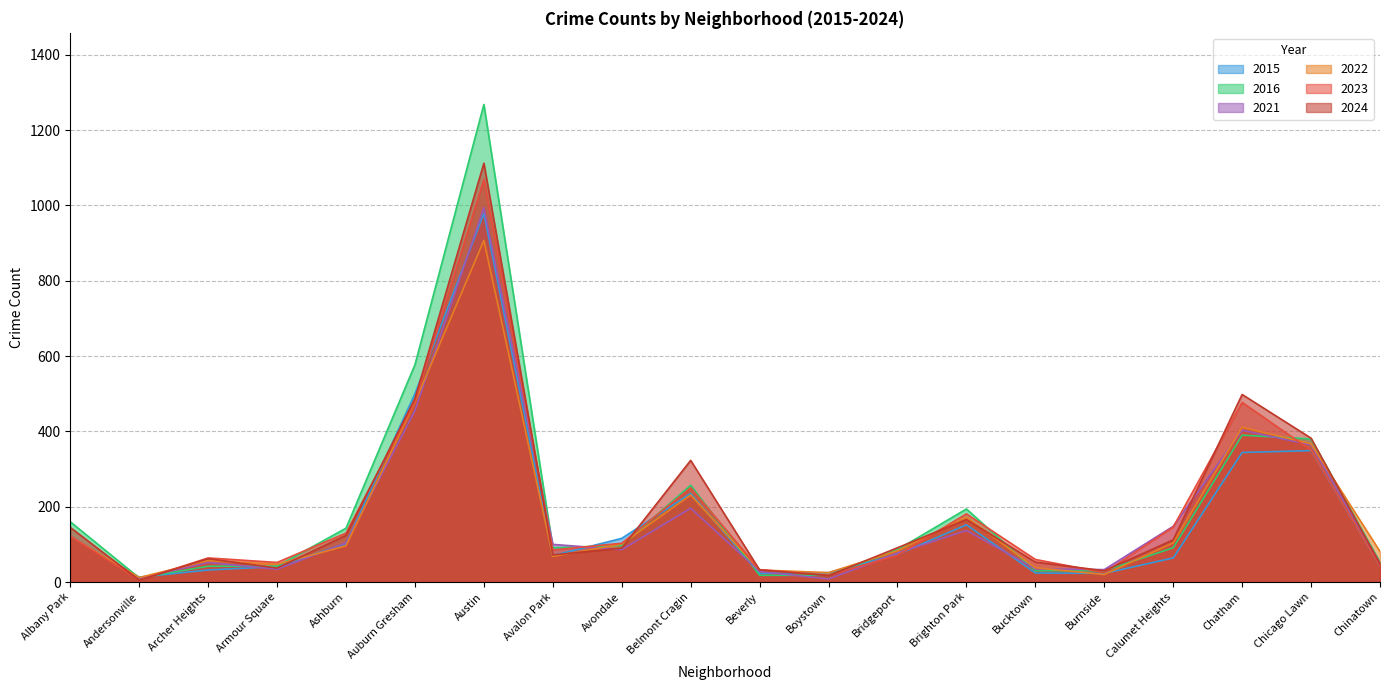

Is the value of 2021 at Ashburn greater than the value of 2015 at Bridgeport?

Yes